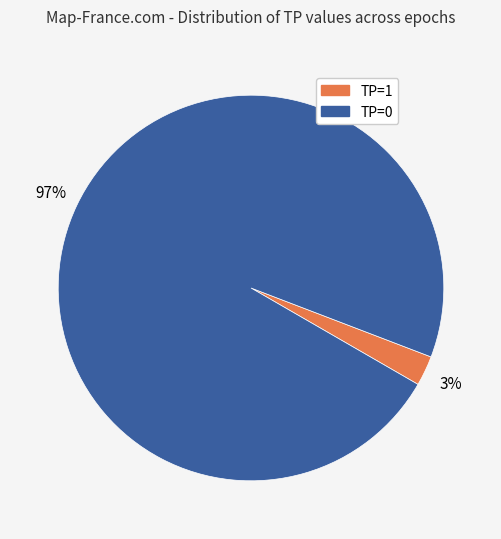

To the nearest percent, what portion does TP=1 represent?

3%